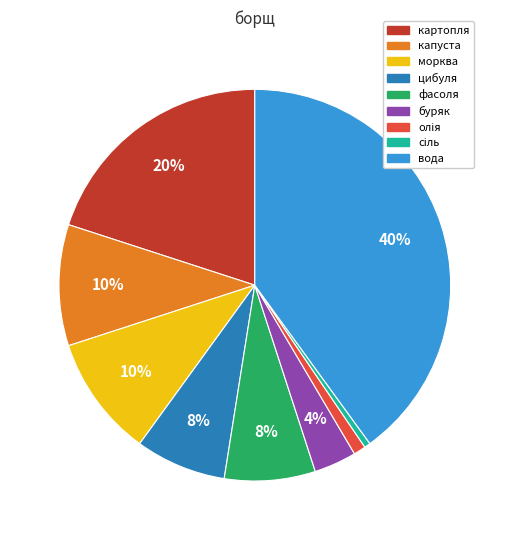

What is the largest slice in the pie chart?

вода